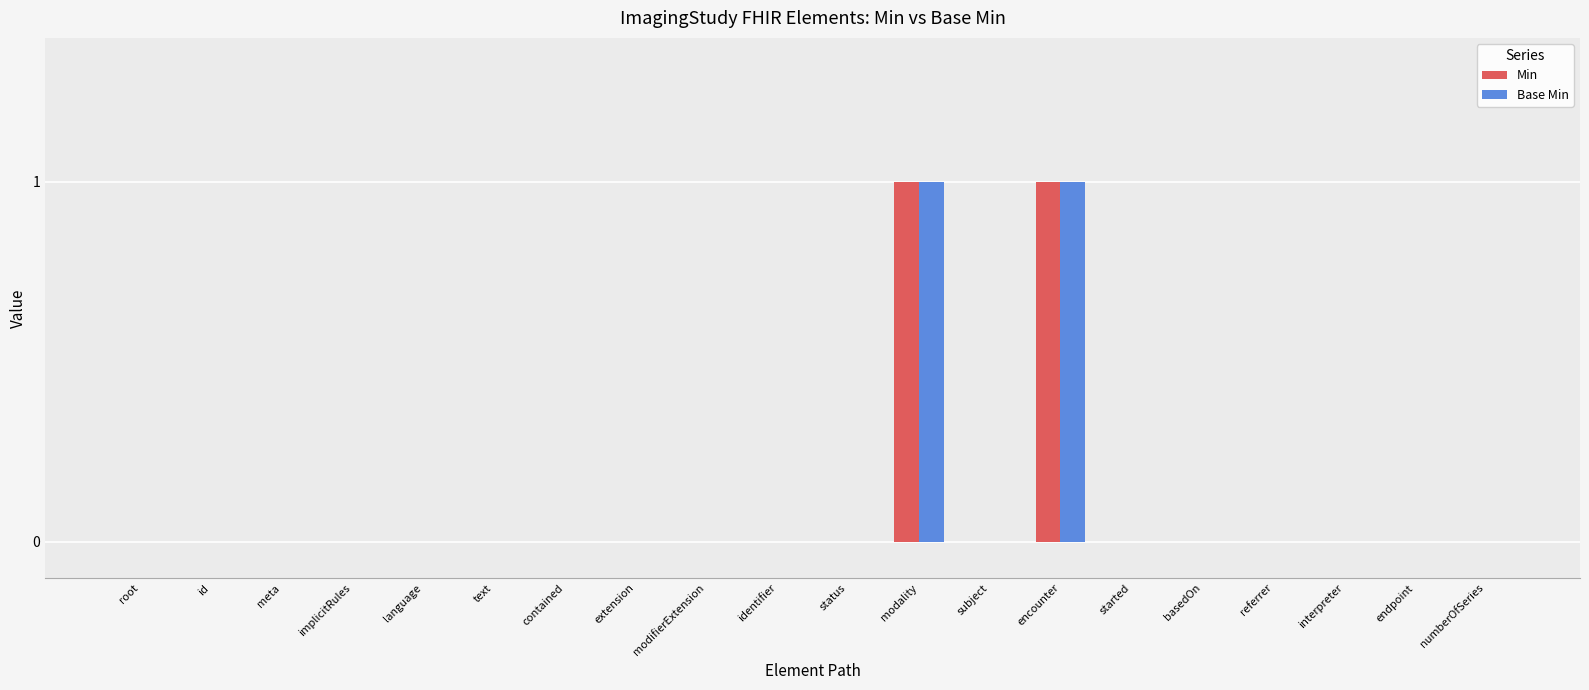

How many groups of bars are there?

20